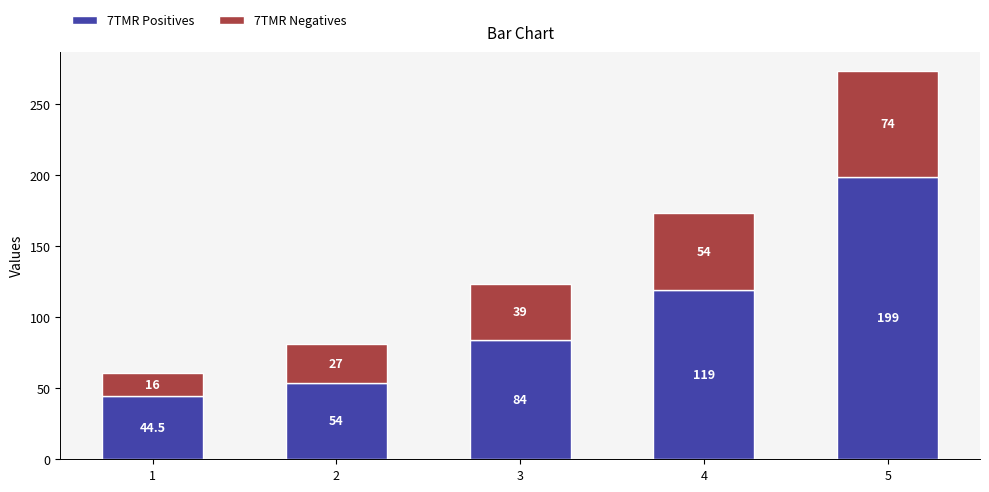

What is the difference between the second highest and minimum values in the 7TMR Positives series?

74.5